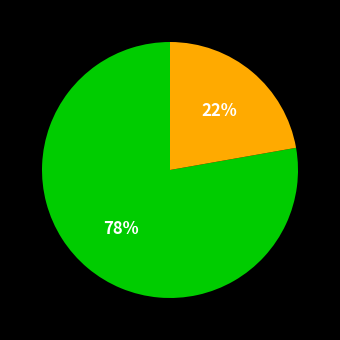

To the nearest percent, what is the average slice percentage?

50%